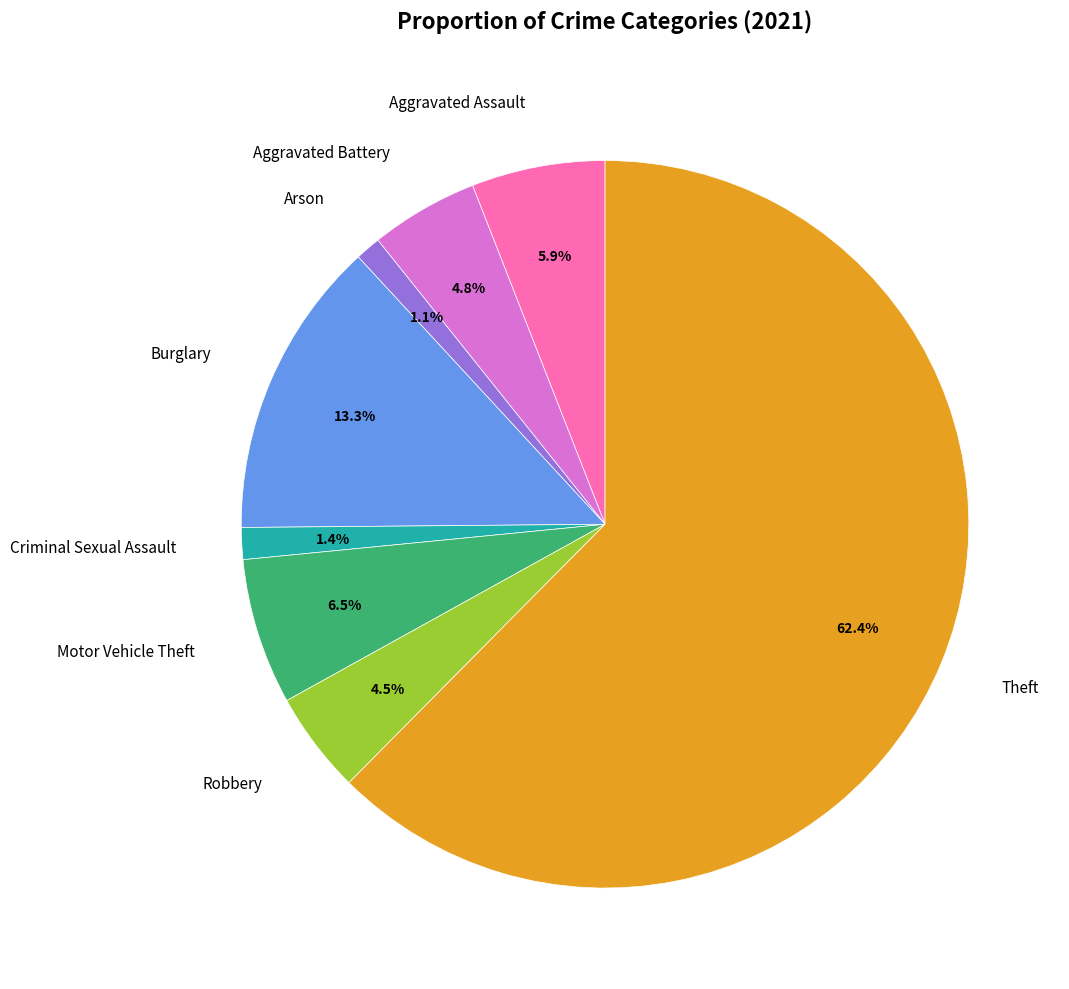

Does any single category account for the majority?

Yes